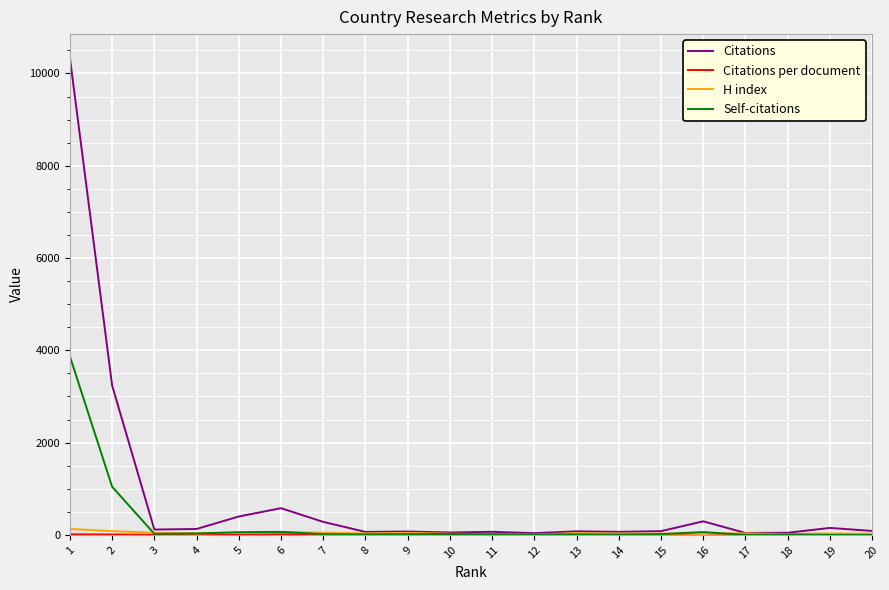

True or false: H index has more than 0 points higher than both neighbors.

True